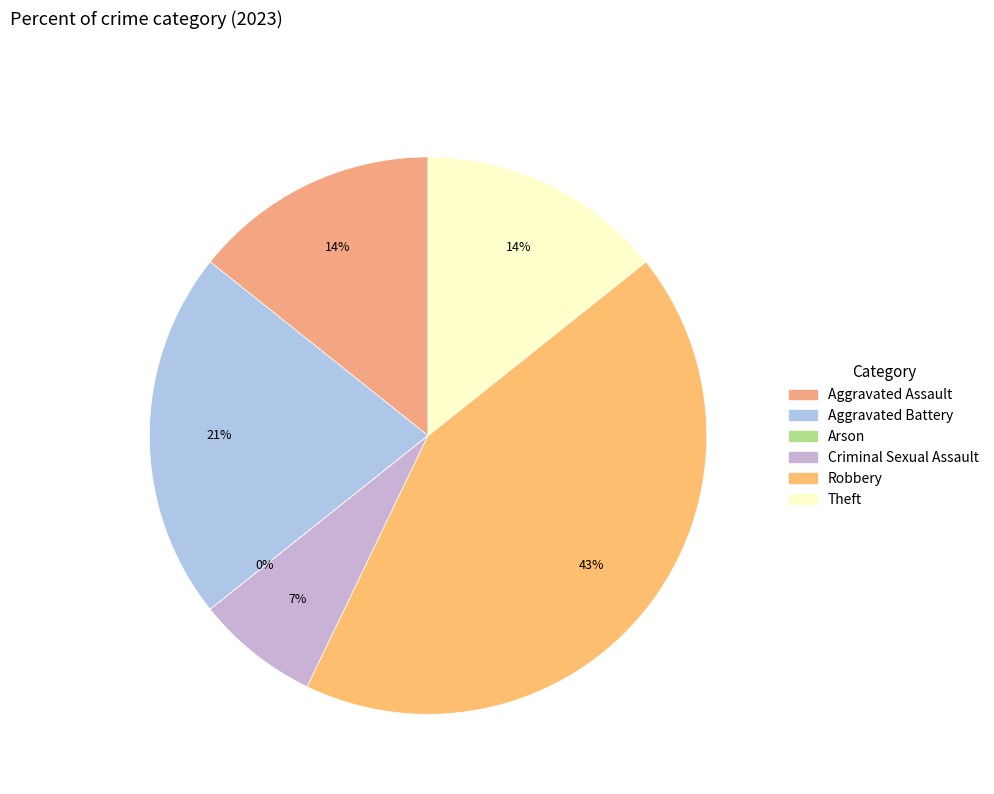

True or false: Robbery accounts for 34% of the total.

False